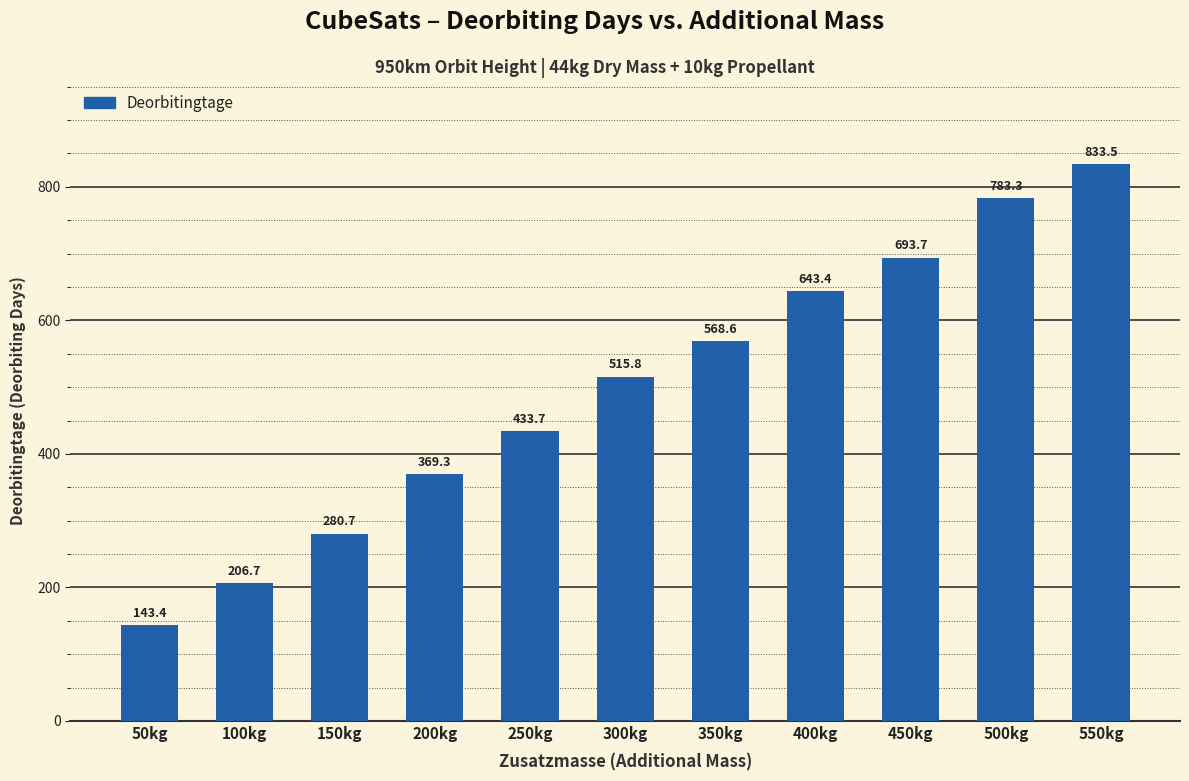

Which label corresponds to the largest value in the chart?

550kg